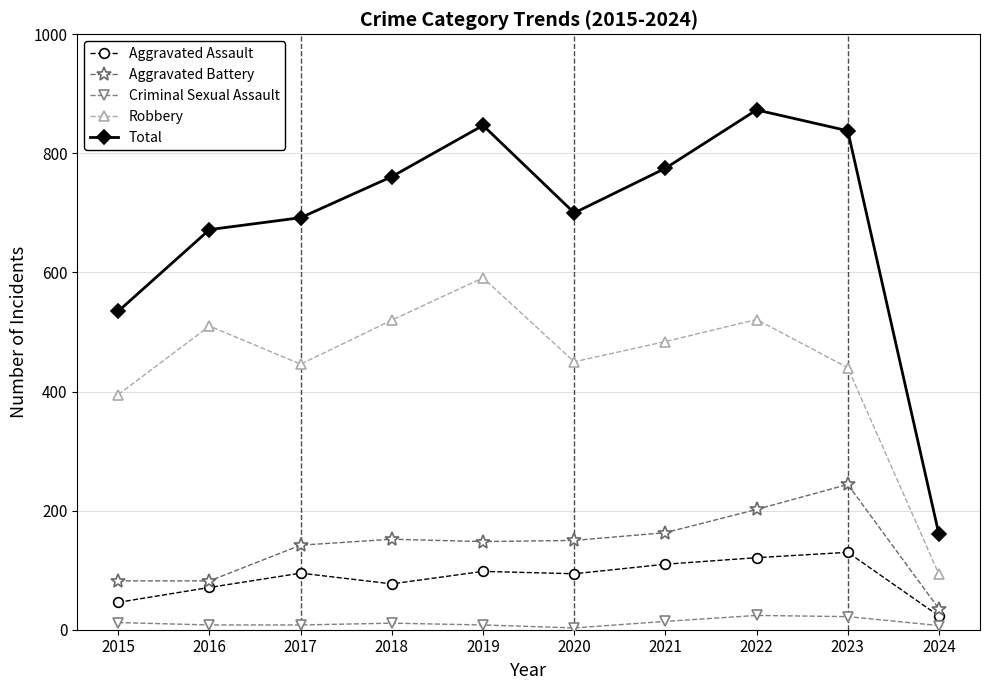

Which series changed the most between 2017 and 2021?

Total